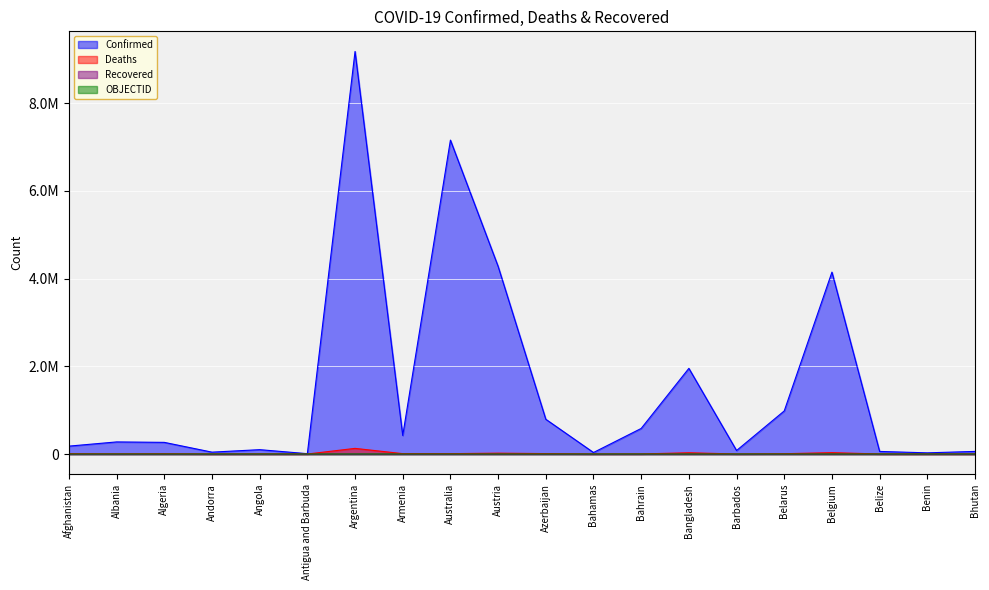

Reading left to right, transcribe all the data shown in this chart.

Confirmed: 180086	276012	265864	42894	99527	8119	9178795	422939	7157305	4278954	792714	34481	583130	1953356	79860	982867	4147568	58949	26952	59614
Deaths: 7699	3497	6875	153	1900	138	128825	8624	8367	19887	9710	810	1485	29130	444	6978	31727	677	163	21
OBJECTID: 1	2	3	4	5	7	8	9	10	18	19	20	21	22	23	24	25	37	38	39